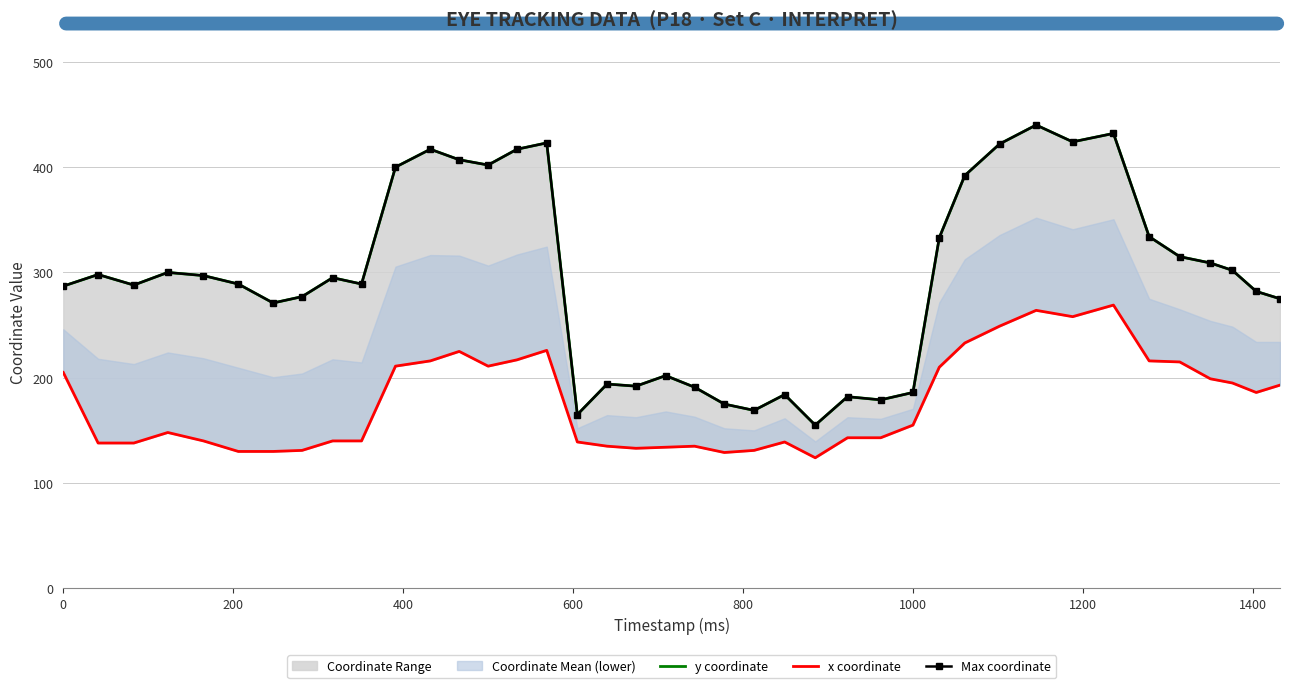

Which series has the largest total across all categories?

y coordinate